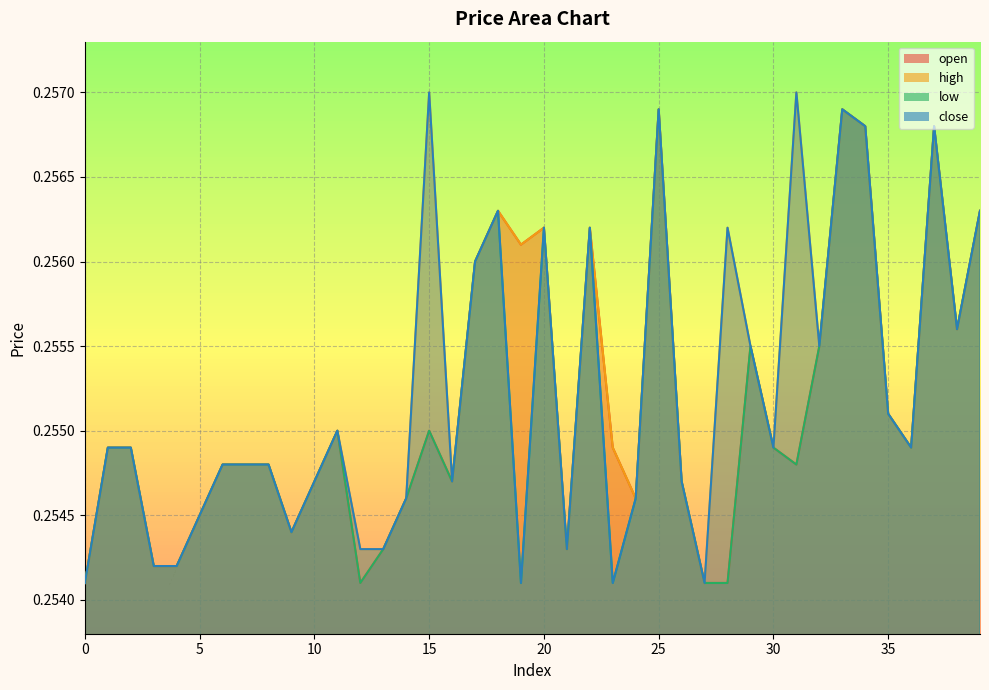

How many interior local valleys does the high series have?

10